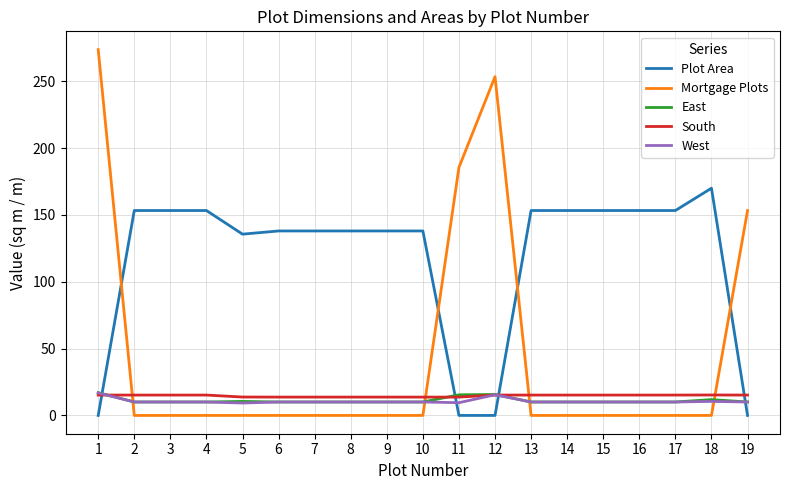

The Plot Area series shows 153.3 at 17. True or false?

True